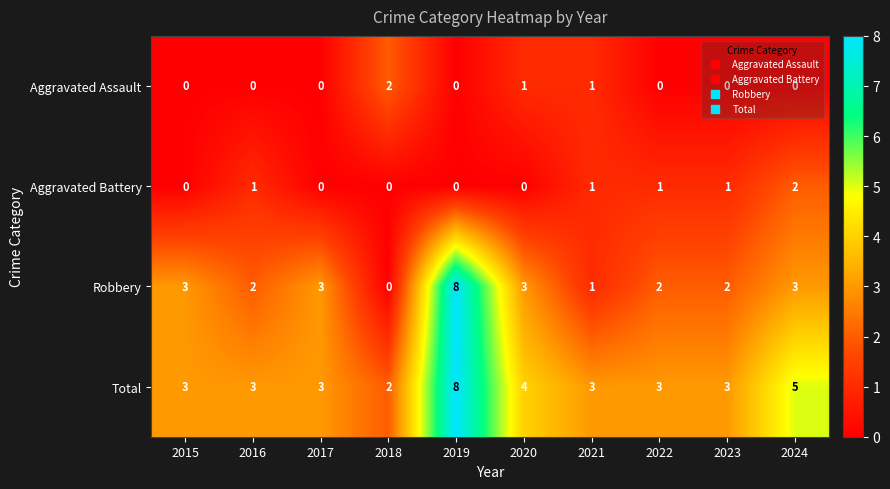

Read the Total value at 2019.

8